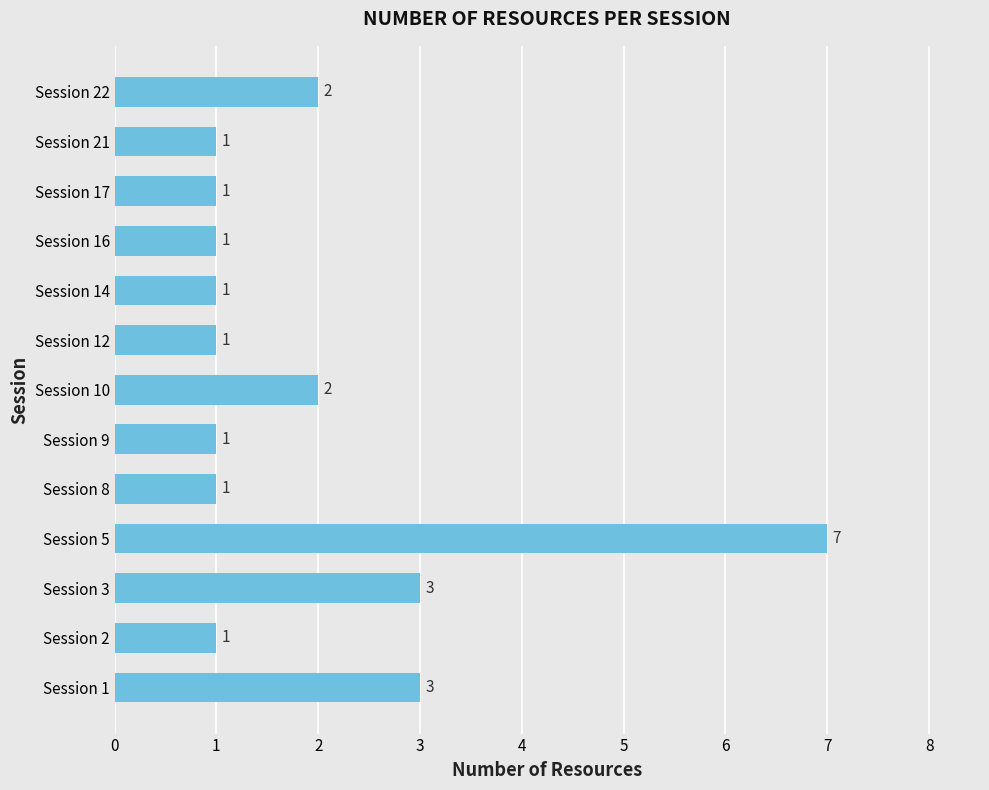

True or false: the data shows 2 at Session 8.

False